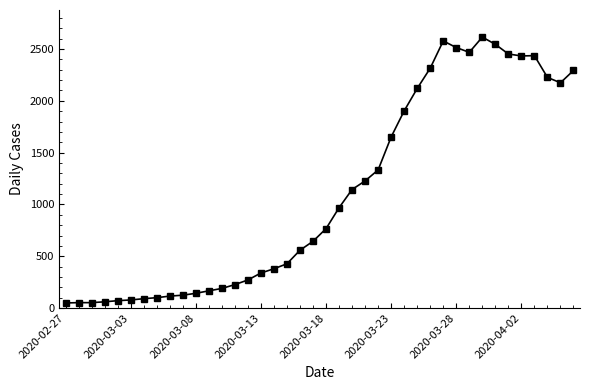

What is the greatest value displayed?

2615